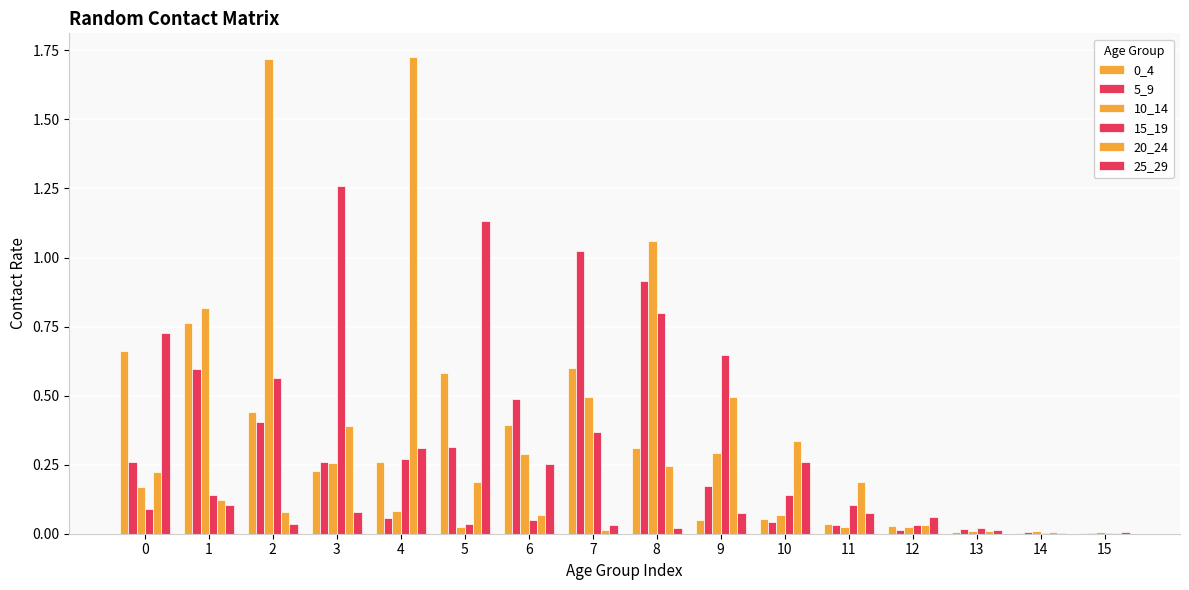

What is the value of the 25_29 bar at the 6th from the left?

1.1